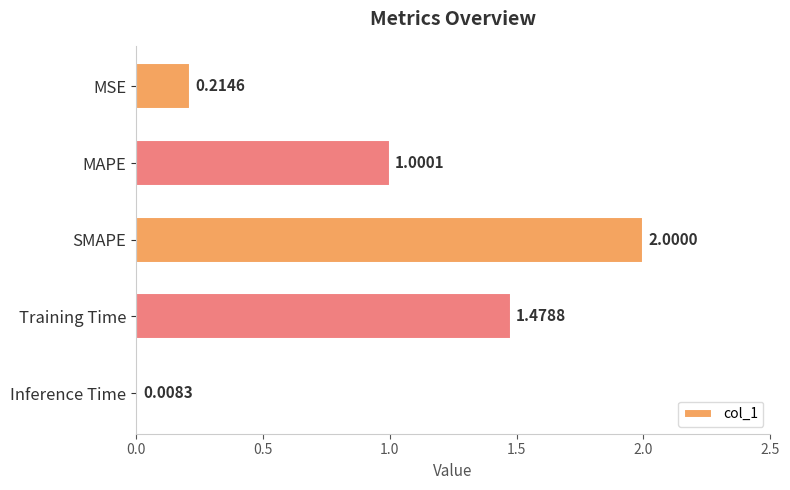

Which label corresponds to the largest value in the chart?

SMAPE